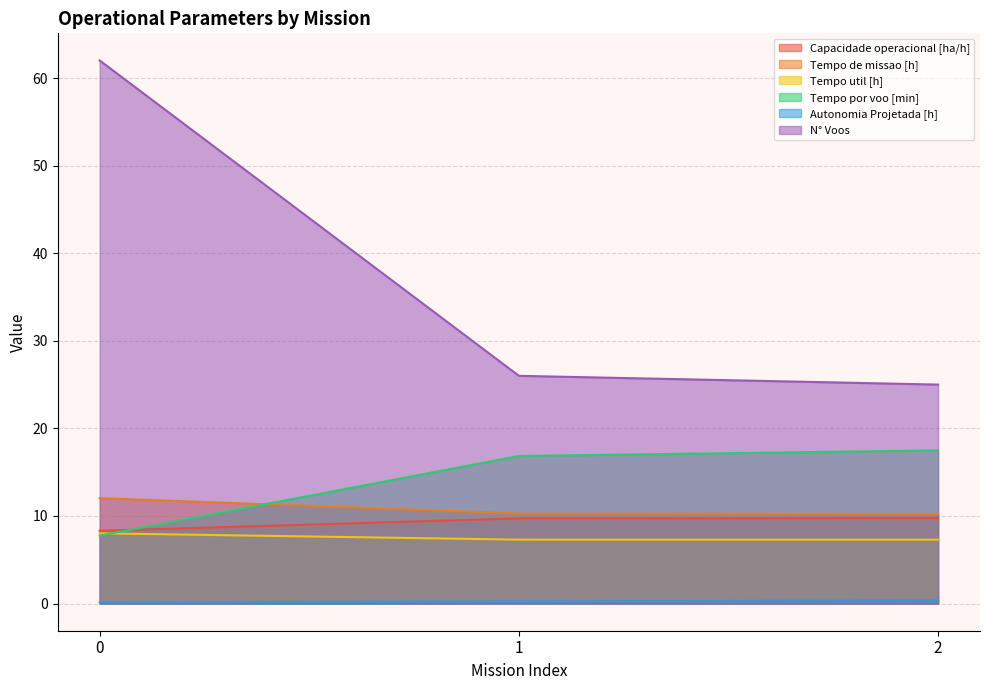

What are all the series names shown in the legend?

Capacidade operacional [ha/h], Tempo de missao [h], Tempo util [h], Tempo por voo [min], Autonomia Projetada [h], N° Voos